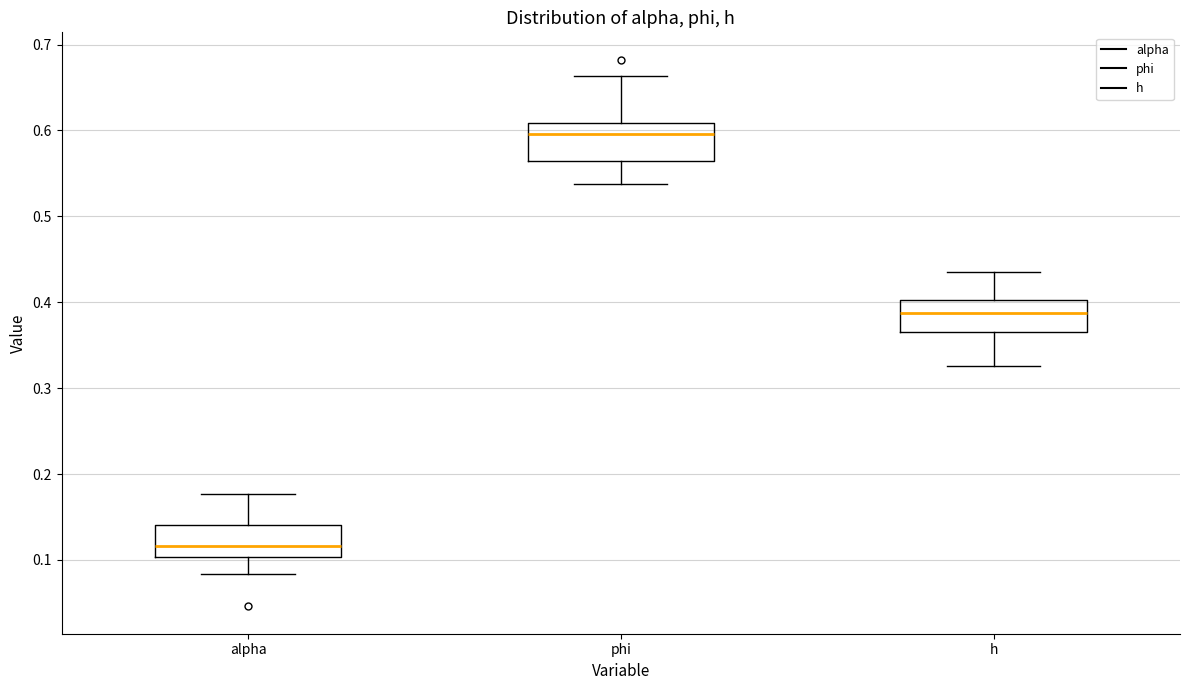

Reading left to right, read every box against the y-axis: the position of its median line, the range the box covers, and the ends of its whiskers. The values are not printed on the chart, so give them approximately, as read against the axis.

alpha: median 0.12, box 0.10 to 0.14, whiskers 0.08 to 0.18
phi: median 0.60, box 0.56 to 0.61, whiskers 0.54 to 0.66
h: median 0.39, box 0.36 to 0.40, whiskers 0.33 to 0.44